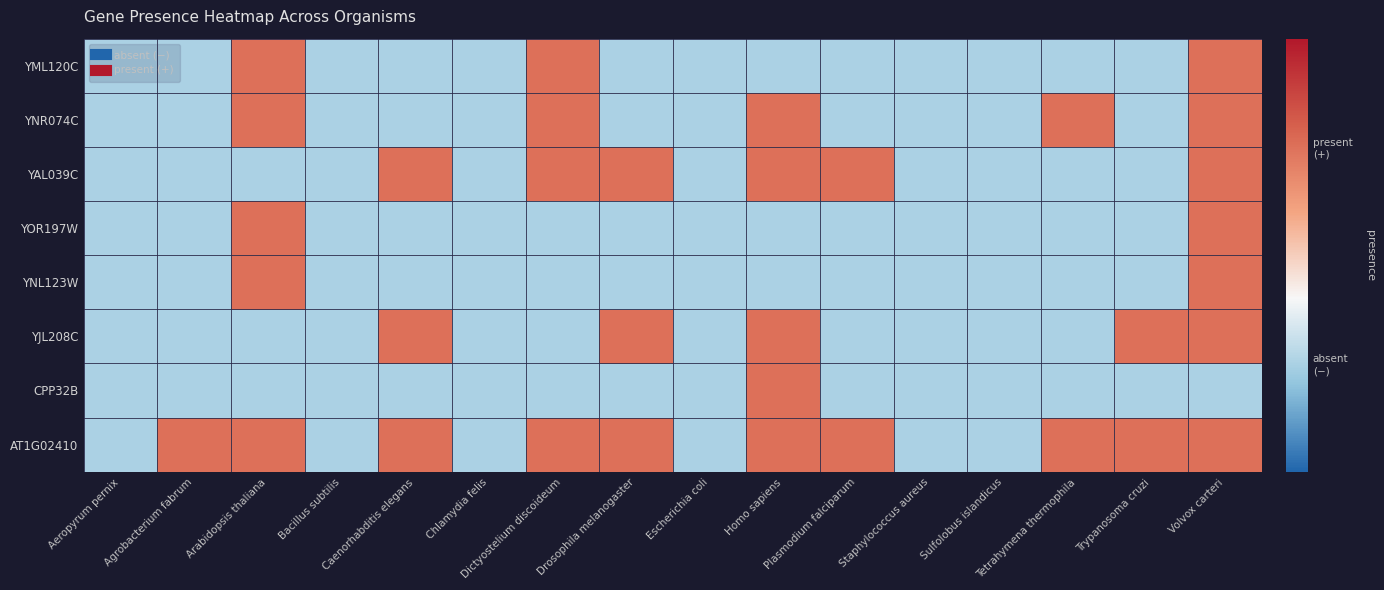

What is the greatest value displayed?

1